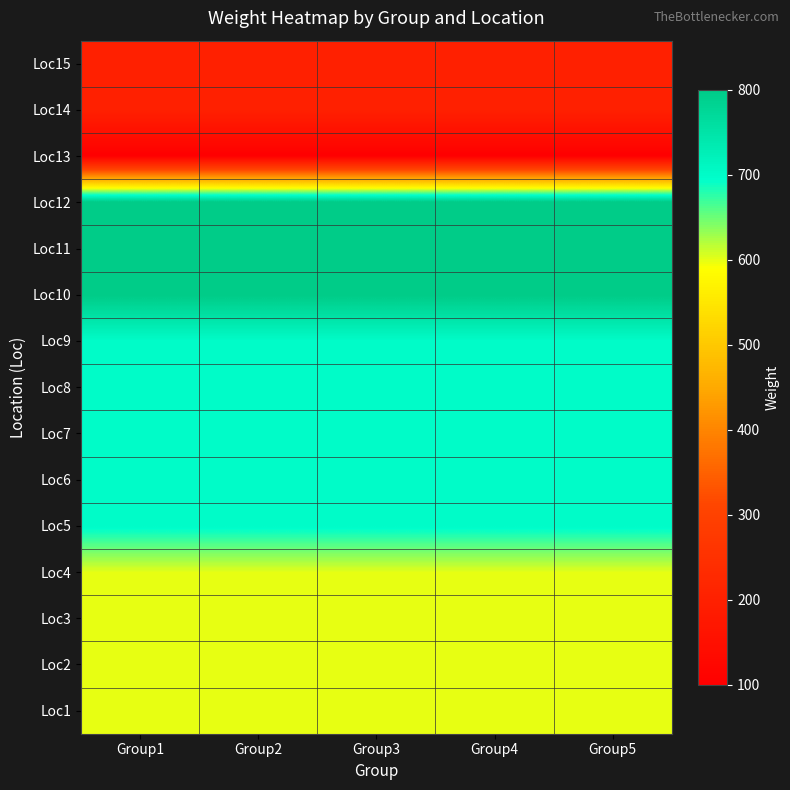

Reading left to right, transcribe all the data shown in this chart.

Loc1: Group1=600	Group2=600	Group3=600	Group4=600	Group5=600
Loc2: Group1=600	Group2=600	Group3=600	Group4=600	Group5=600
Loc3: Group1=600	Group2=600	Group3=600	Group4=600	Group5=600
Loc4: Group1=600	Group2=600	Group3=600	Group4=600	Group5=600
Loc5: Group1=700	Group2=700	Group3=700	Group4=700	Group5=700
Loc6: Group1=700	Group2=700	Group3=700	Group4=700	Group5=700
Loc7: Group1=700	Group2=700	Group3=700	Group4=700	Group5=700
Loc8: Group1=700	Group2=700	Group3=700	Group4=700	Group5=700
Loc9: Group1=700	Group2=700	Group3=700	Group4=700	Group5=700
Loc10: Group1=800	Group2=800	Group3=800	Group4=800	Group5=800
Loc11: Group1=800	Group2=800	Group3=800	Group4=800	Group5=800
Loc12: Group1=800	Group2=800	Group3=800	Group4=800	Group5=800
Loc13: Group1=100	Group2=100	Group3=100	Group4=100	Group5=100
Loc14: Group1=200	Group2=200	Group3=200	Group4=200	Group5=200
Loc15: Group1=200	Group2=200	Group3=200	Group4=200	Group5=200